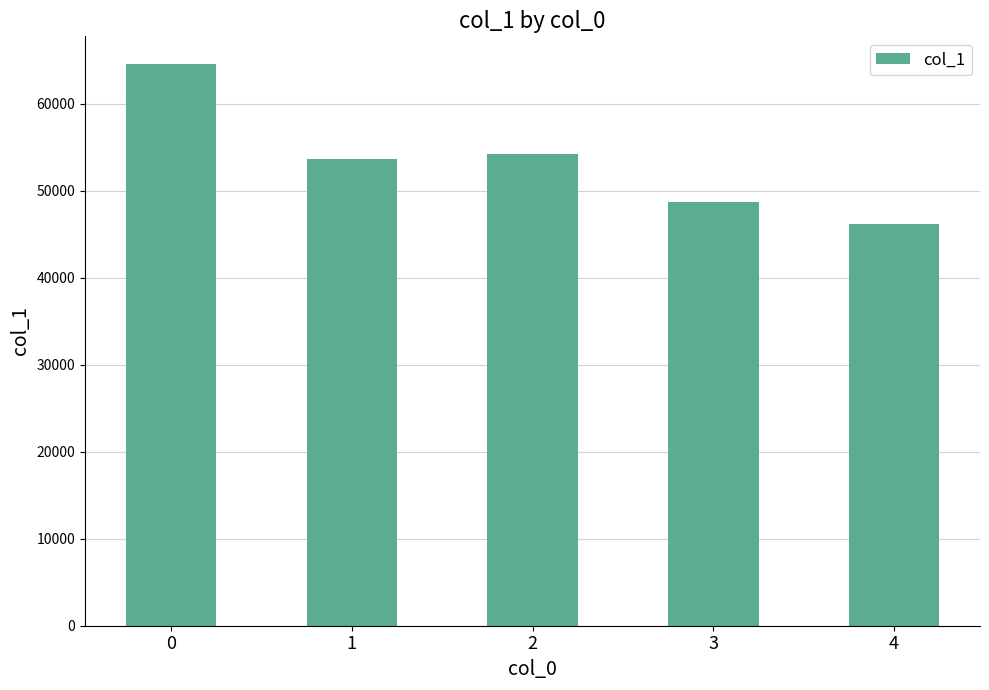

Which label corresponds to the smallest value in the chart?

4